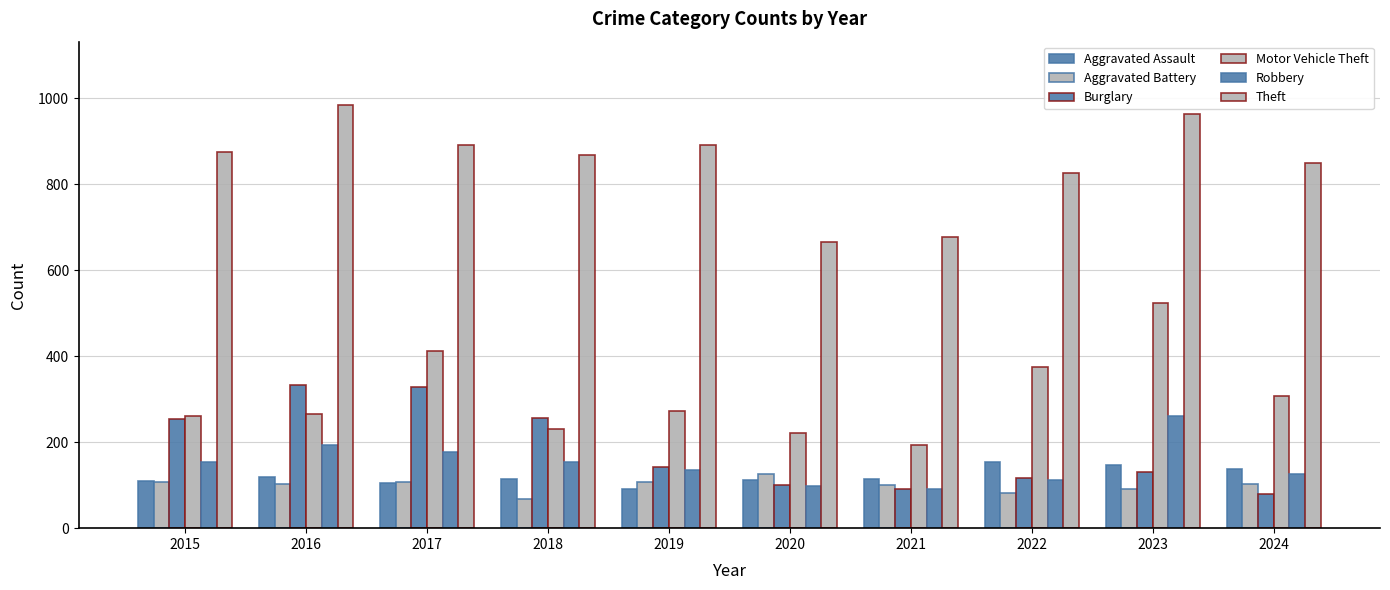

Count the number of data series in this chart.

6